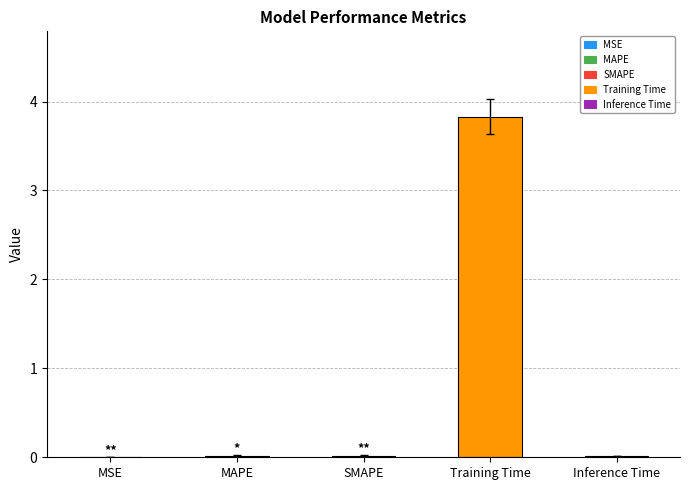

Which has a higher value, MAPE or Training Time?

Training Time